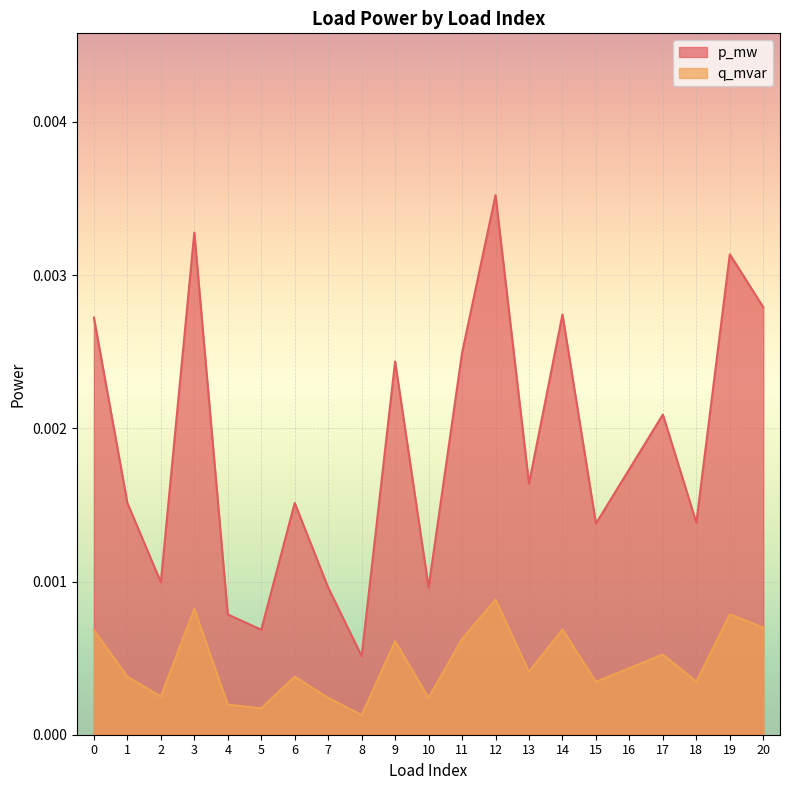

True or false: q_mvar and p_mw cross at least once.

False